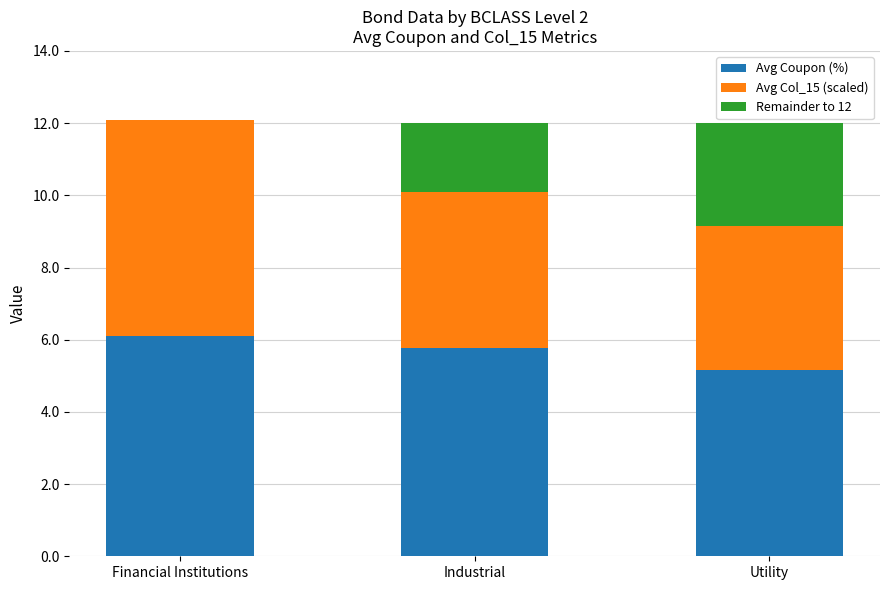

What are all the series names shown in the legend?

Avg Coupon (%), Avg Col_15 (scaled), Remainder to 12